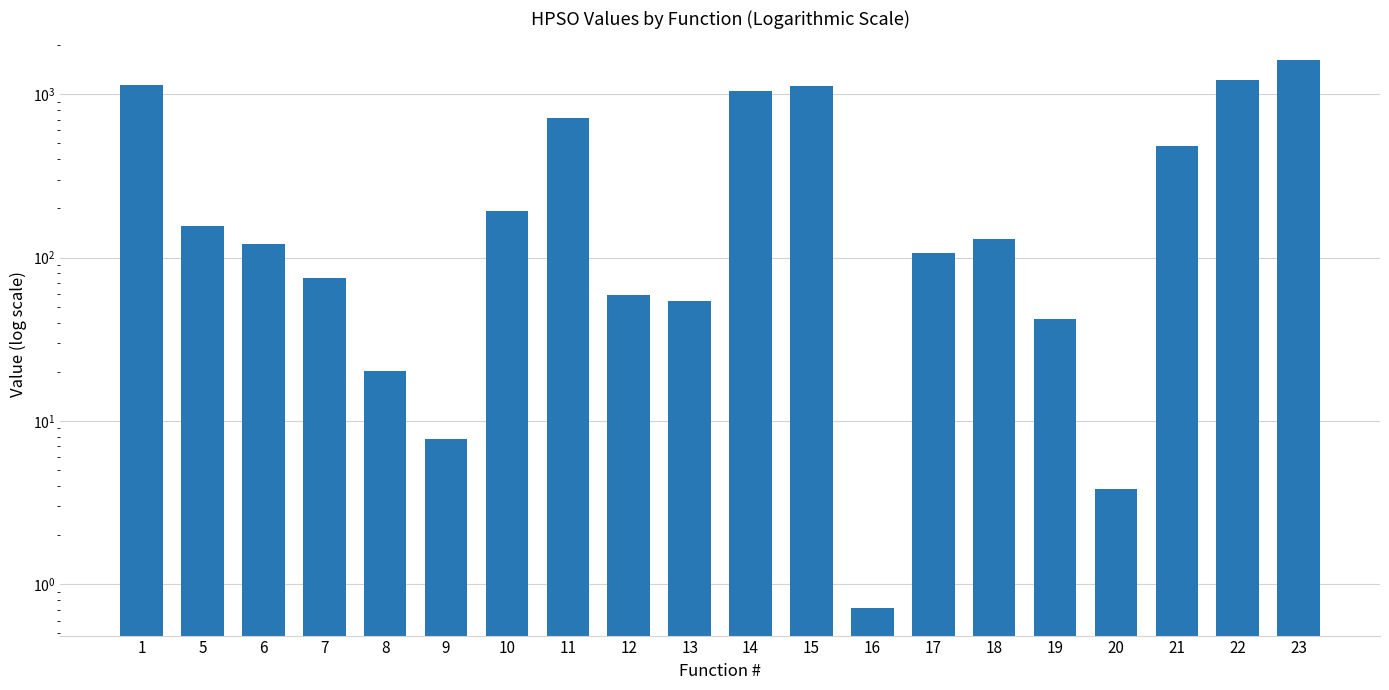

Reading left to right, transcribe all the data shown in this chart.

1140.9	156.3	120.8	75.1	20.3	7.7	192.3	717.0	59.3	54.0	1046.0	1119.9	0.7	106.6	130.7	41.9	3.9	479.1	1217.5	1610.8